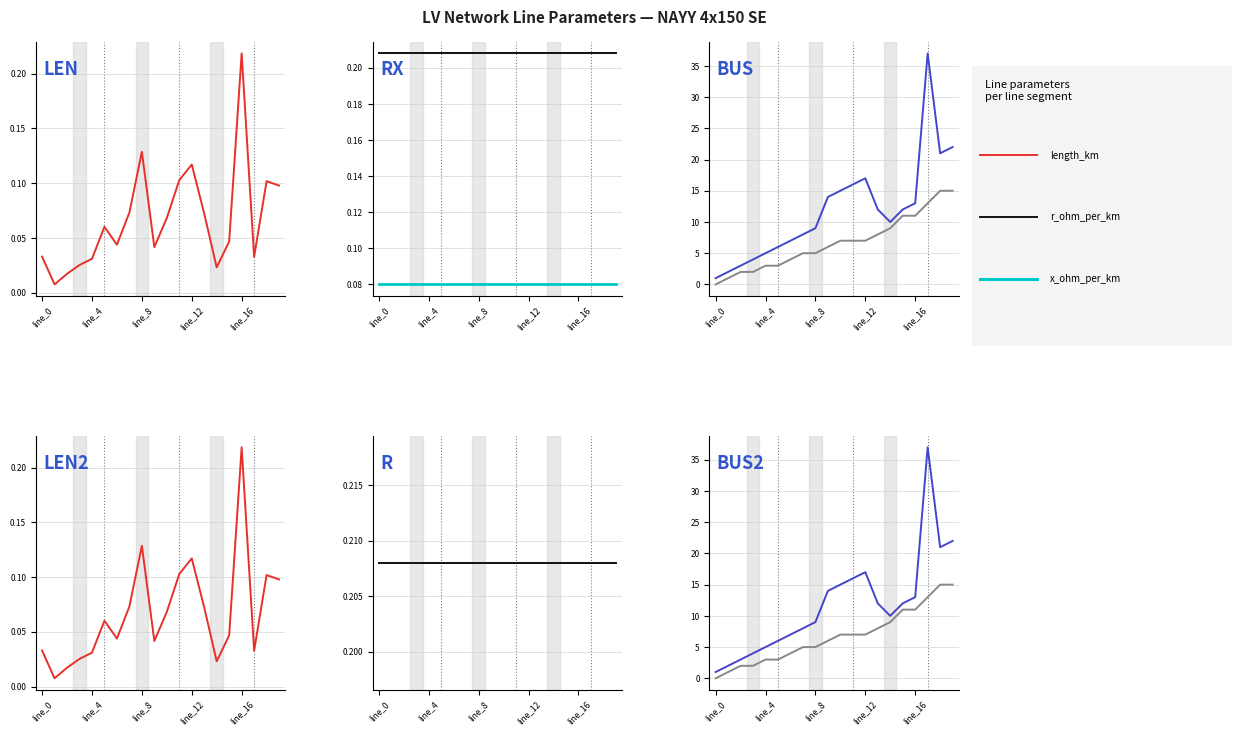

Is it true that length_km equals 0.1 at 7?

True